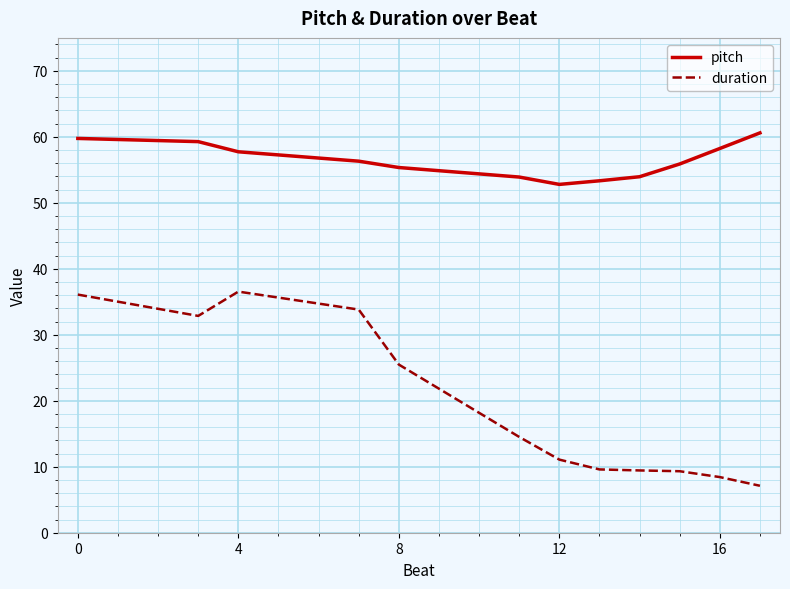

Which series has the largest total across all categories?

pitch